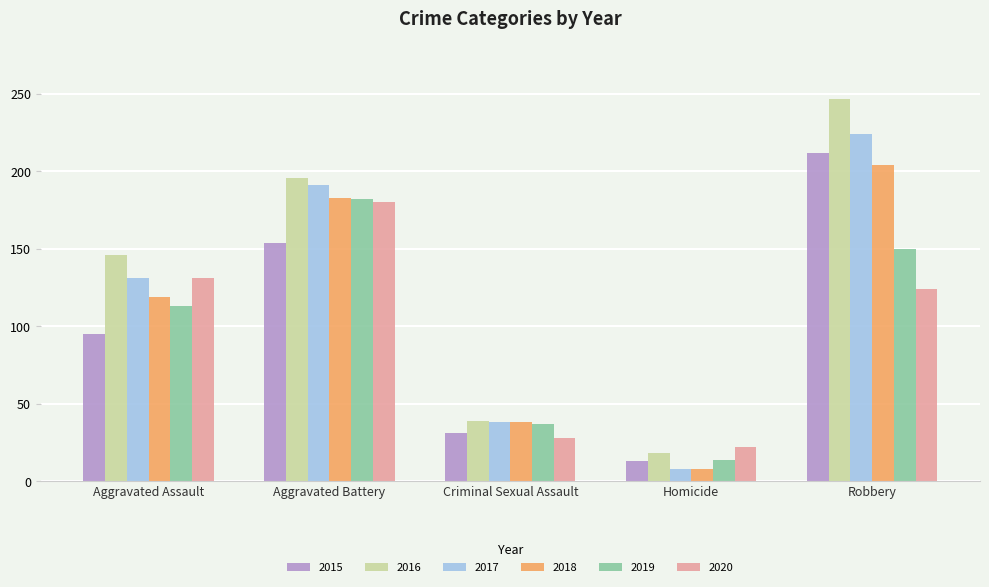

Where is 2018 nearest to the value 106?

Aggravated Assault